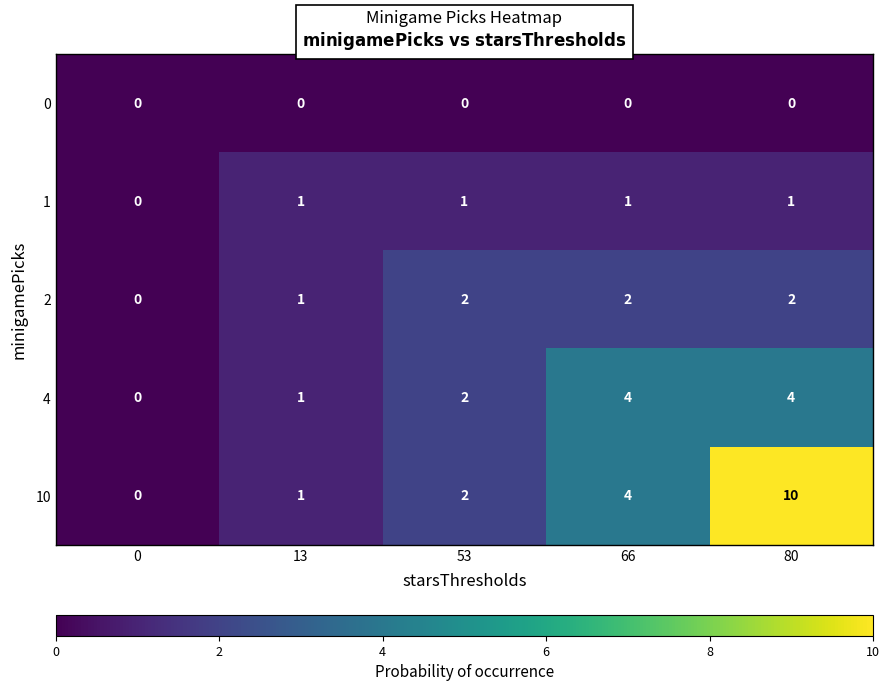

The value of 10 at 80 is 10. True or false?

True